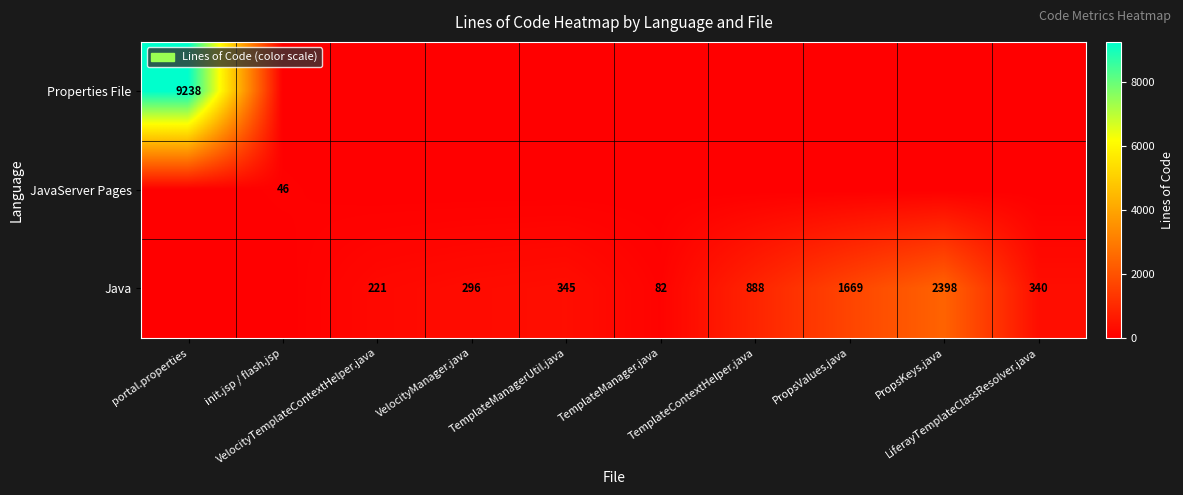

What is the total value across all series at LiferayTemplateClassResolver.java?

340